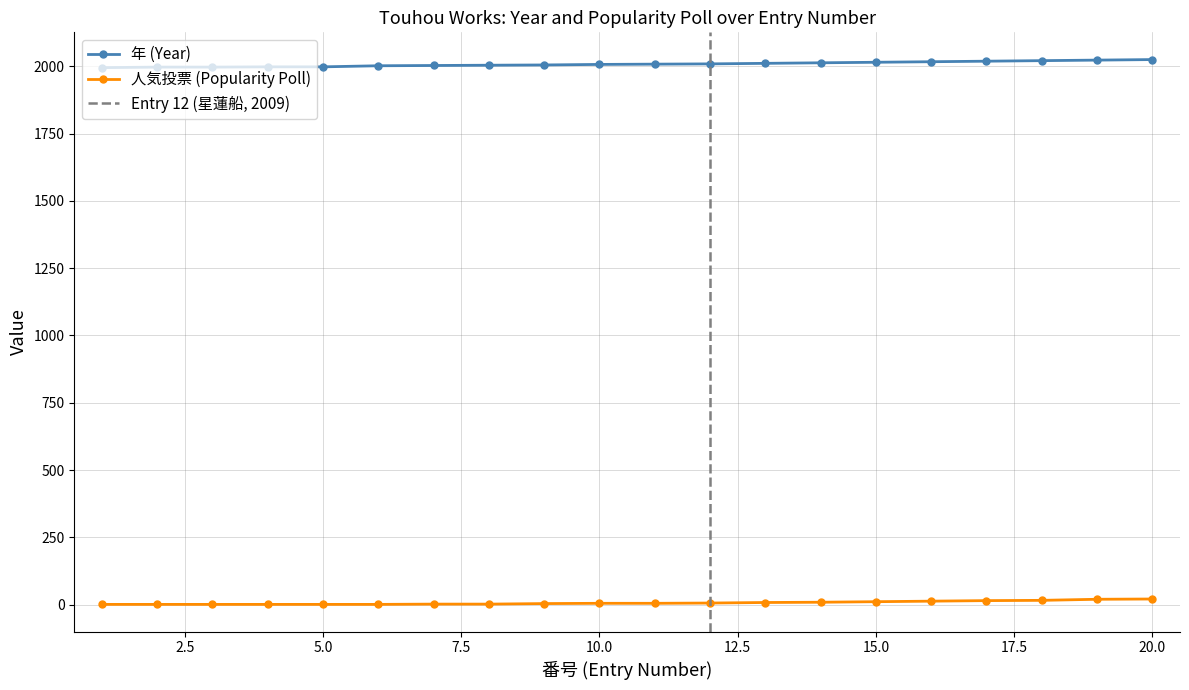

Between 5 and 19, which series saw the biggest shift?

年